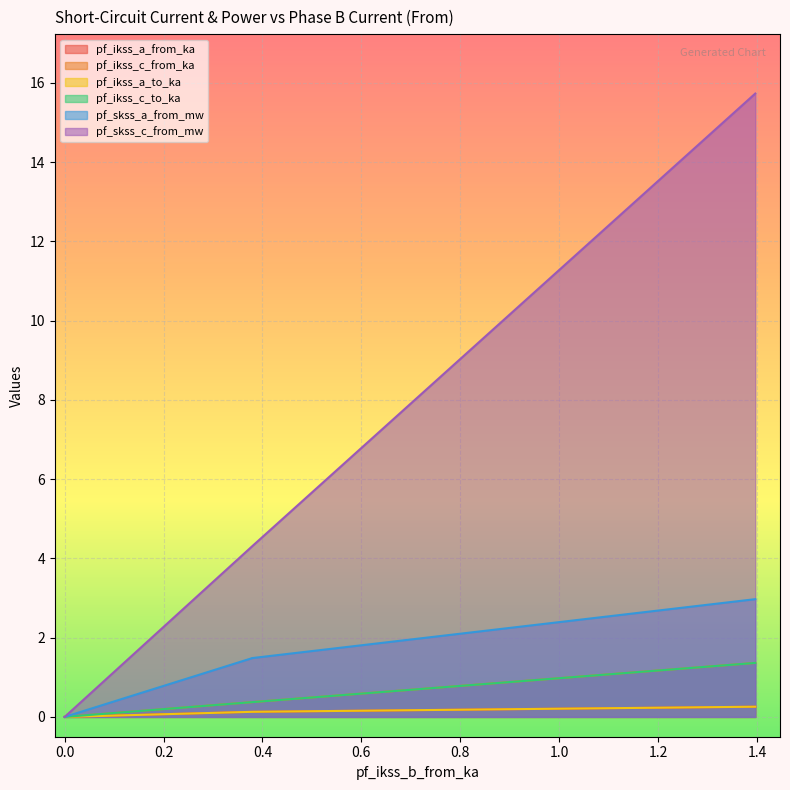

What is the sum of the pf_ikss_a_to_ka values at Line_0 and Line_1?

0.1